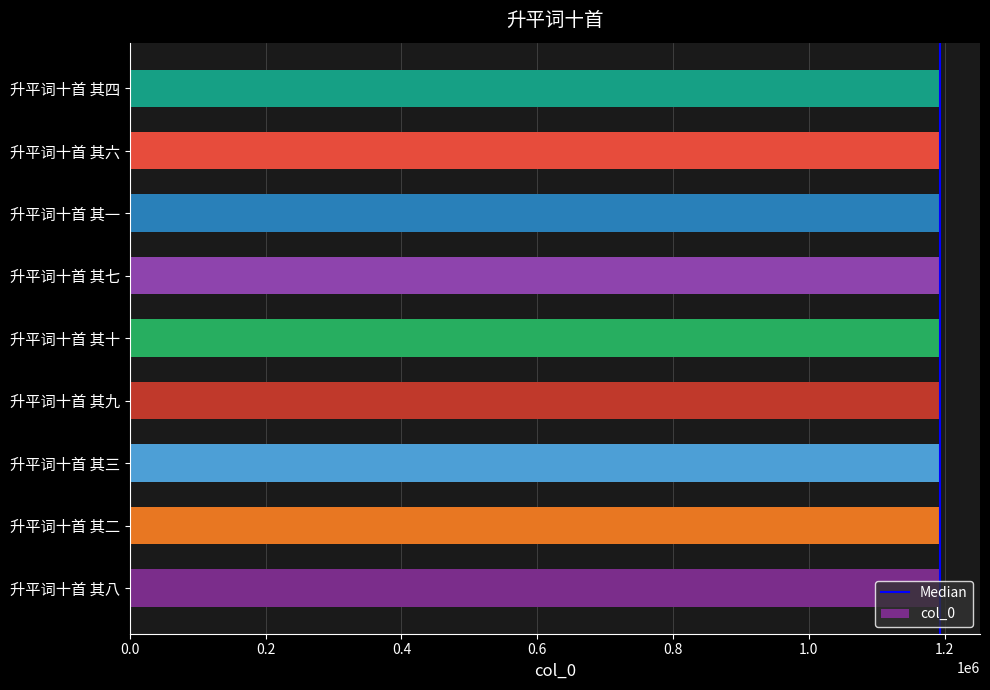

What is the approximate value at 升平词十首 其四?

1192629